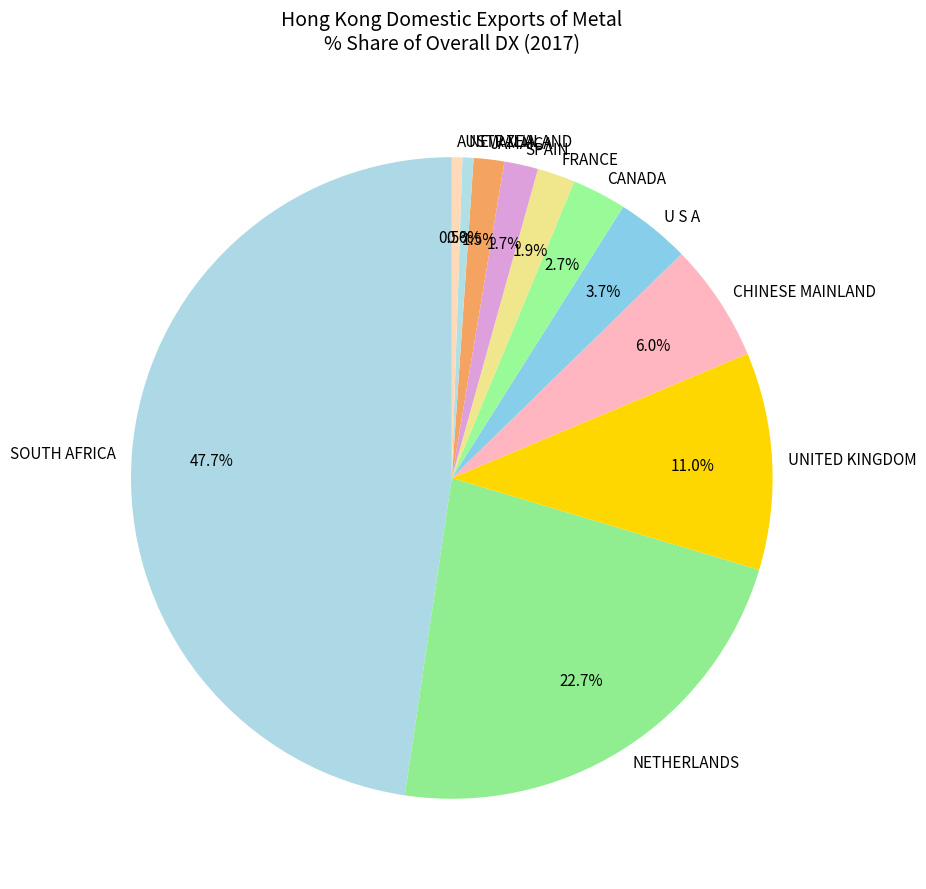

What is the ratio of the value at NETHERLANDS to the value at SPAIN?

13.4